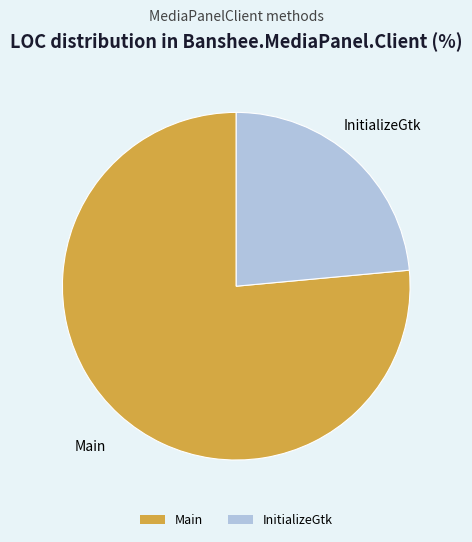

Is Main the majority of the pie?

Yes